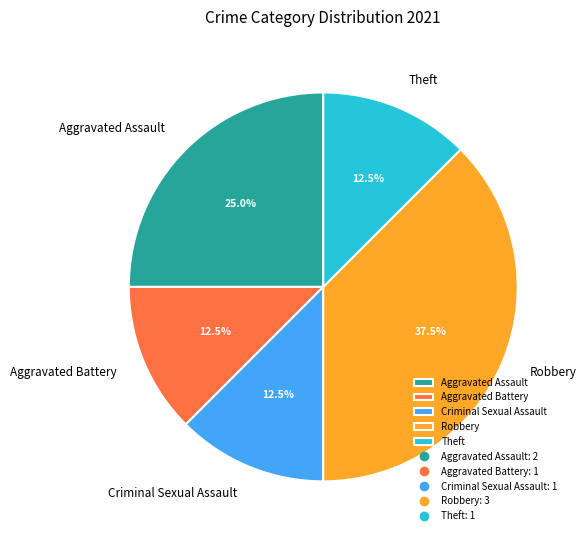

True or false: Theft accounts for 52% of the total.

False